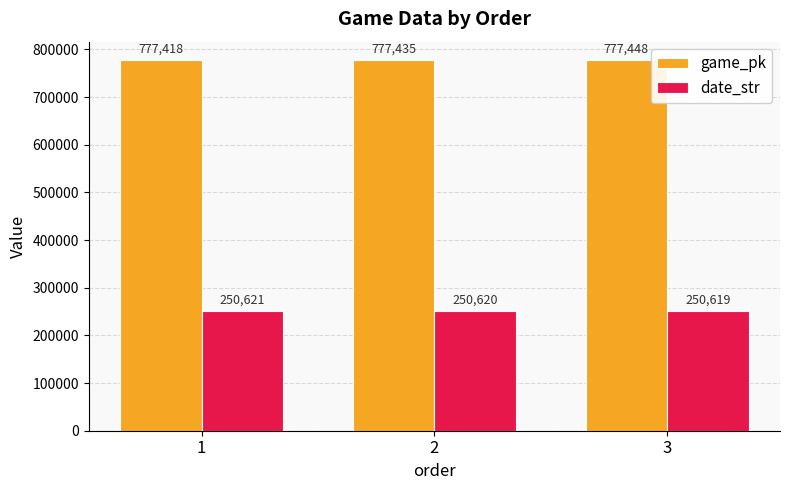

Reading right to left, list all the values displayed in this chart.

game_pk: 777448	777435	777418
date_str: 250619	250620	250621